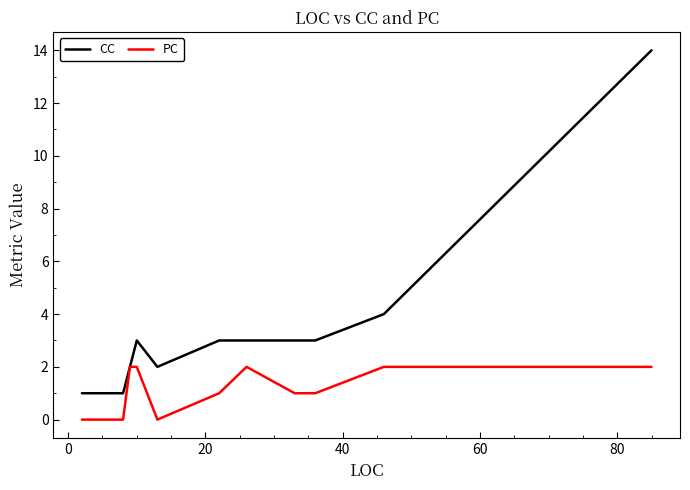

What is the maximum value shown in the chart?

14